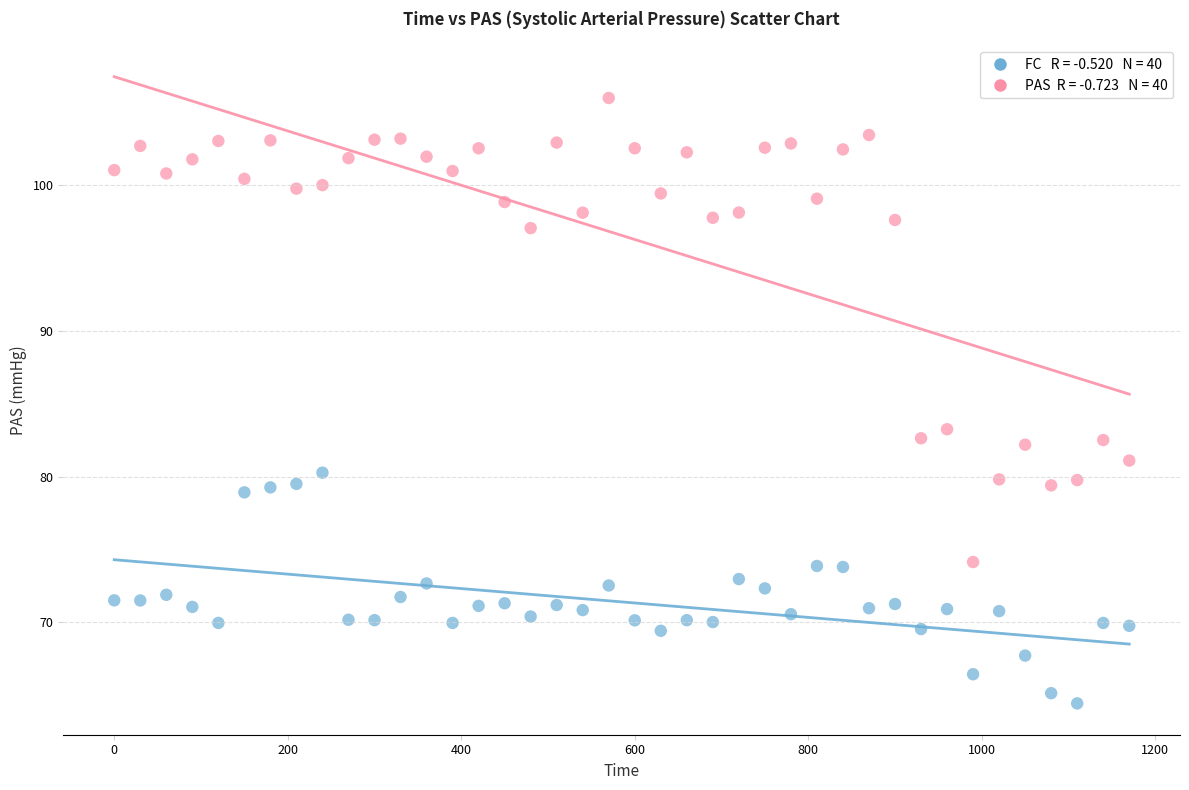

Across all data points, what is the range of Y values (max minus min)?

41.5